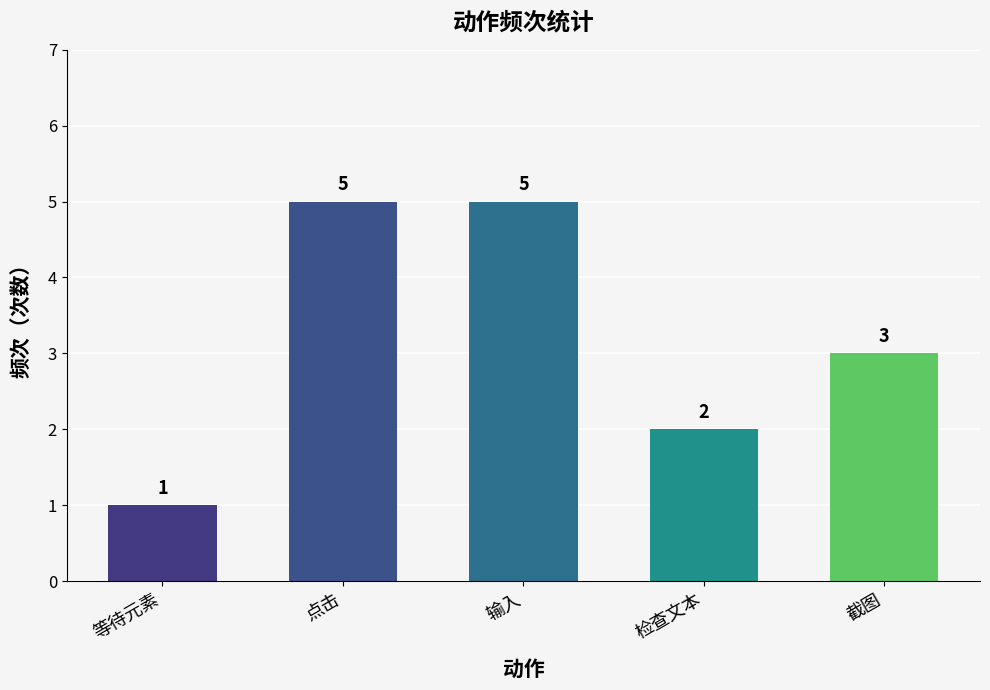

Reading right to left, what are all the values shown in this chart?

截图=3	检查文本=2	输入=5	点击=5	等待元素=1